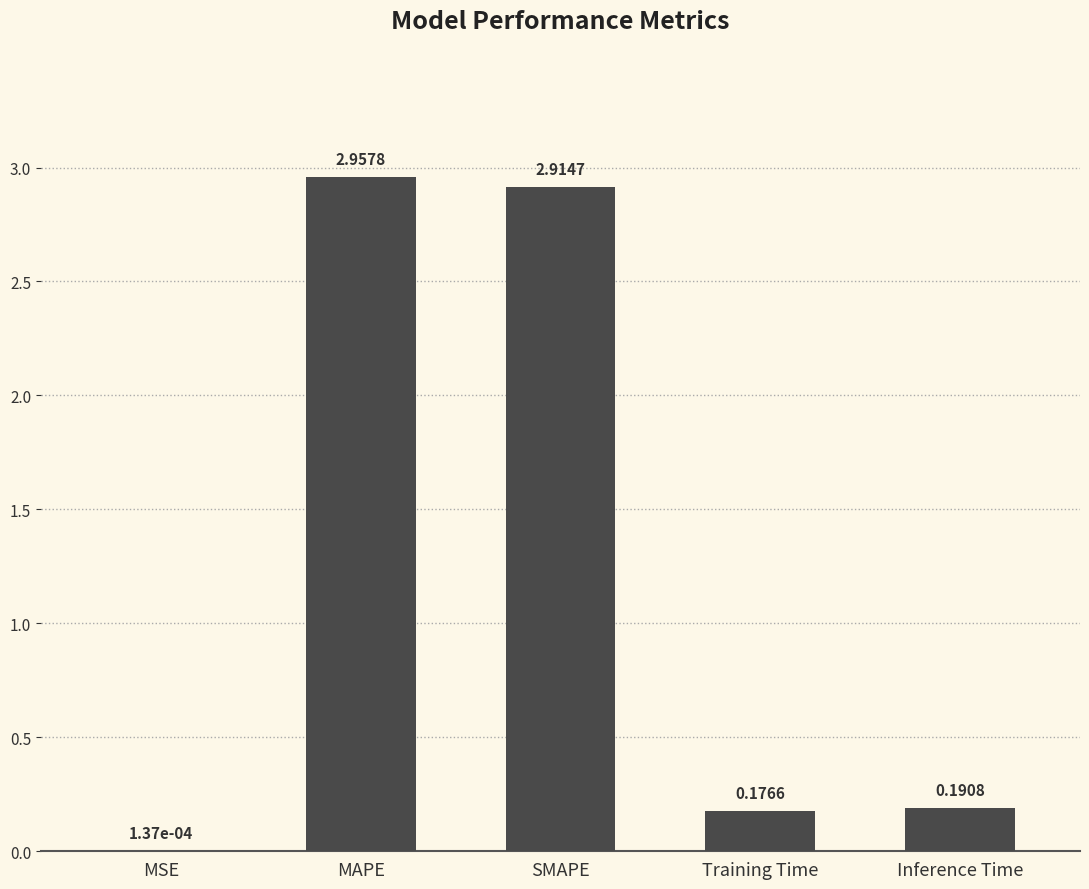

At which label is the value closest to 1?

Inference Time